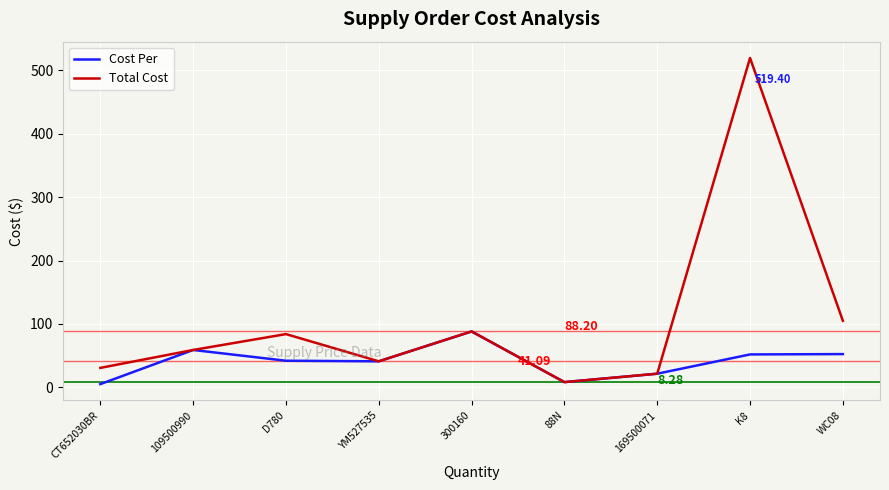

Which series has the largest total across all categories?

Total Cost